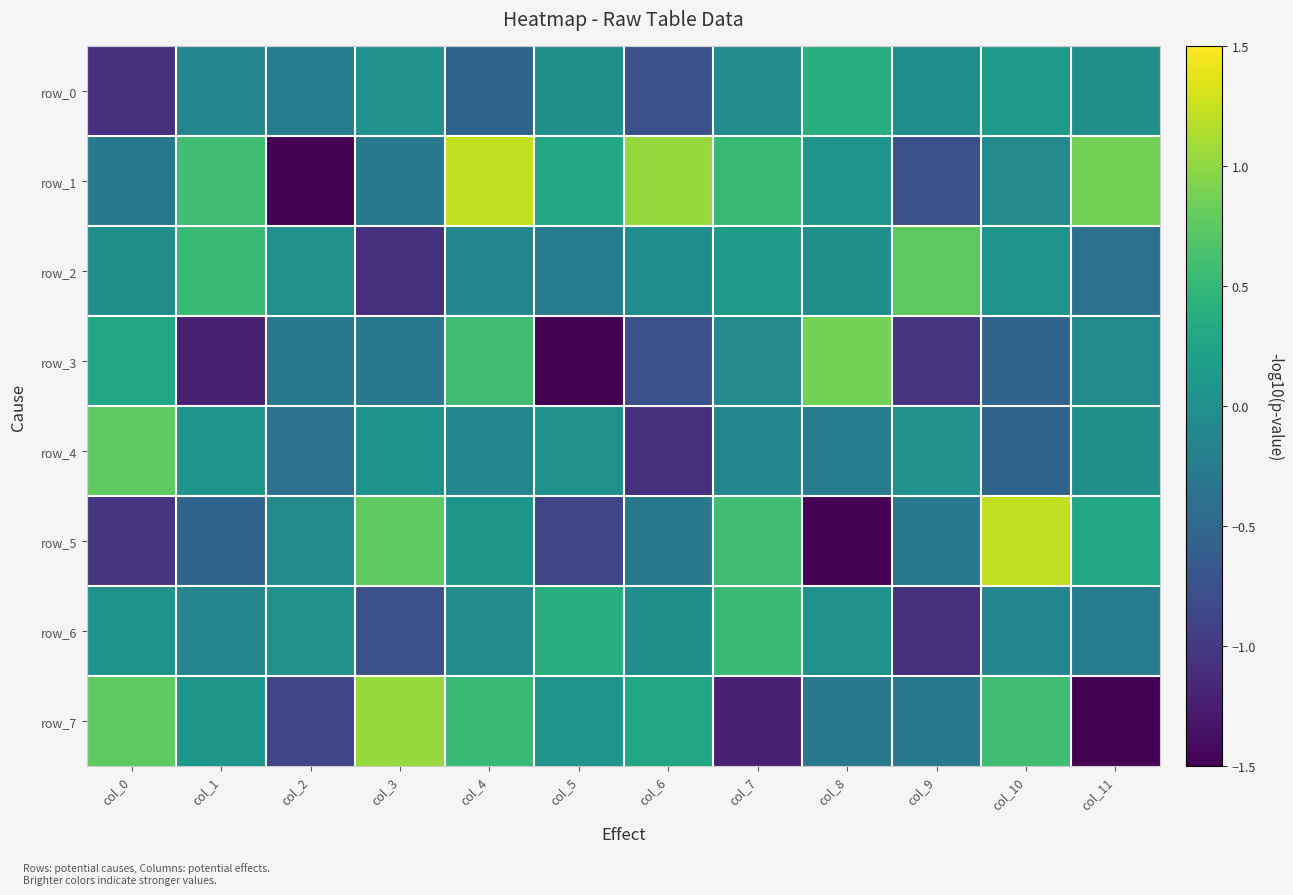

What is the sum of the row_1 values at col_1 and col_8?

0.7